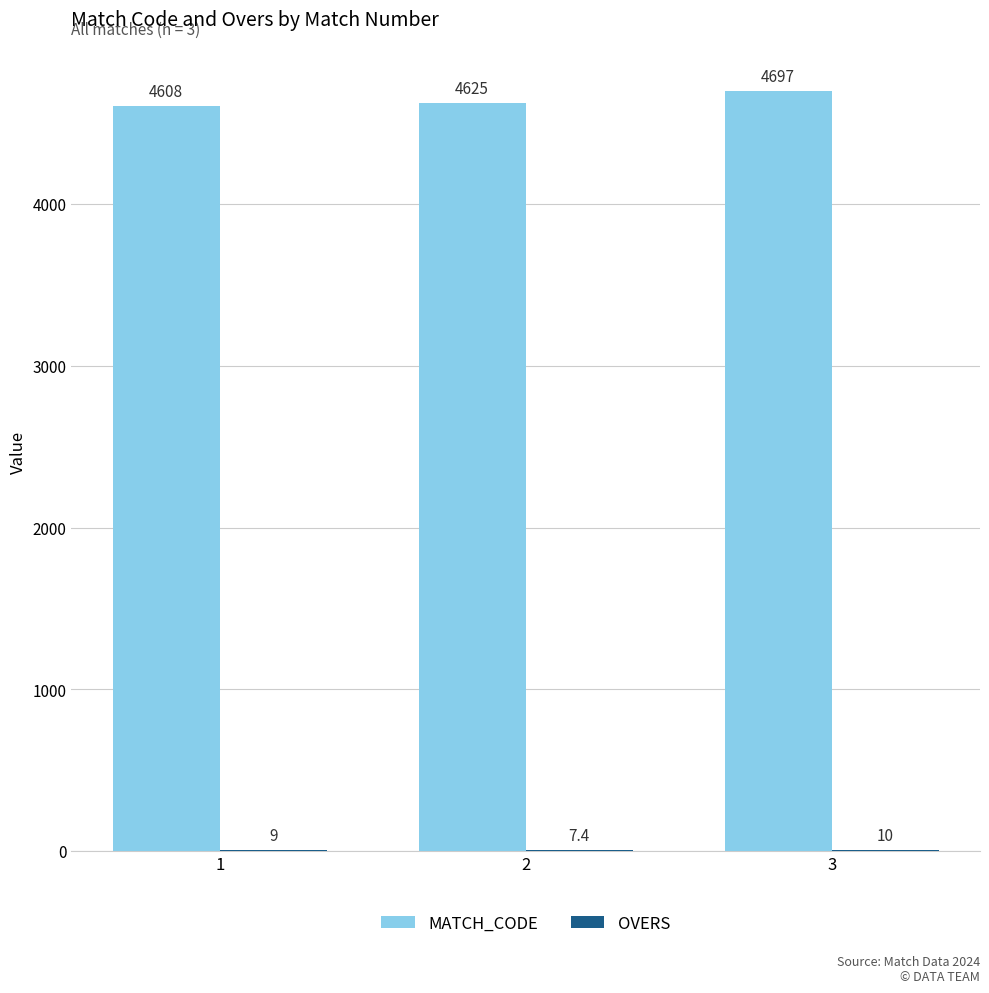

Does the chart contain stacked bars?

No